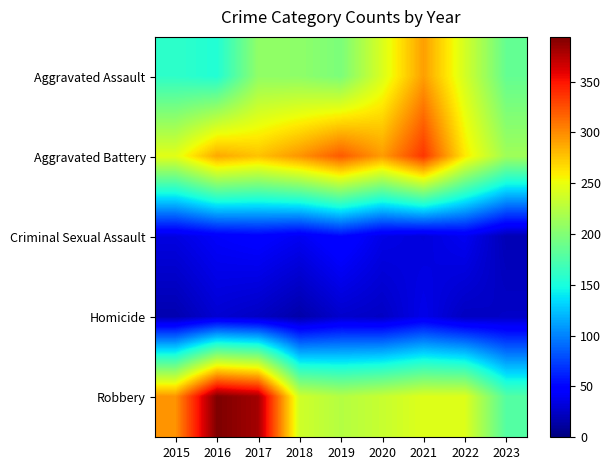

Which series has the largest range (max minus min)?

Robbery